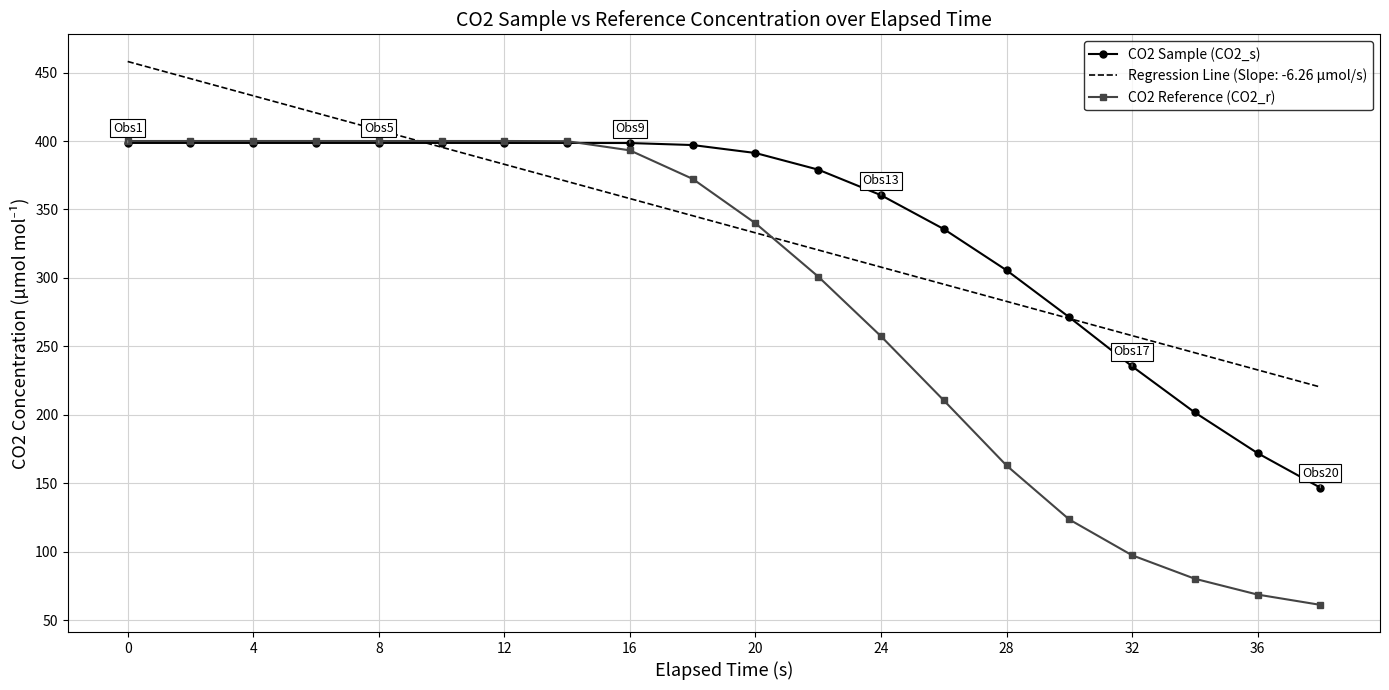

What is the sum of all CO2 Sample (CO2_s) values?

6783.5